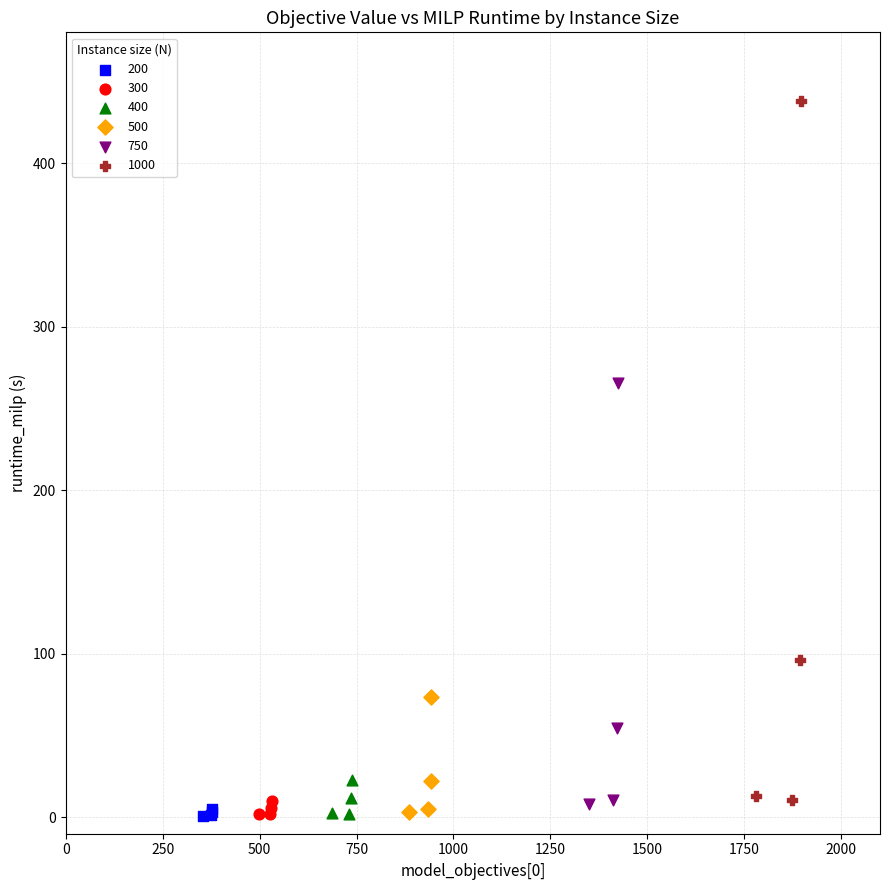

What are all the series names shown in the legend?

200, 300, 400, 500, 750, 1000